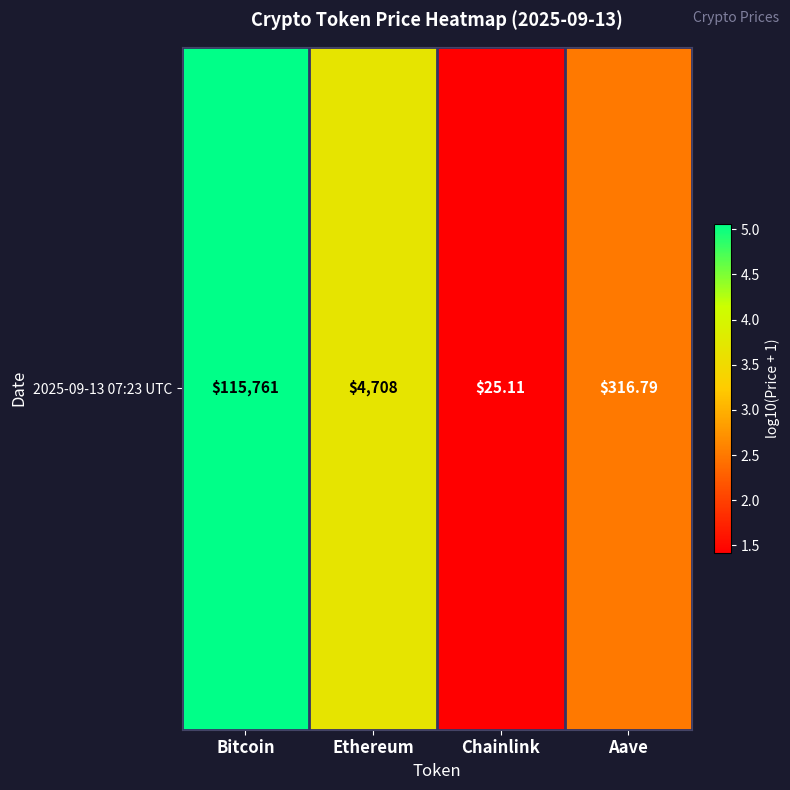

Rank the categories by value from highest to lowest.

Bitcoin, Ethereum, Aave, Chainlink